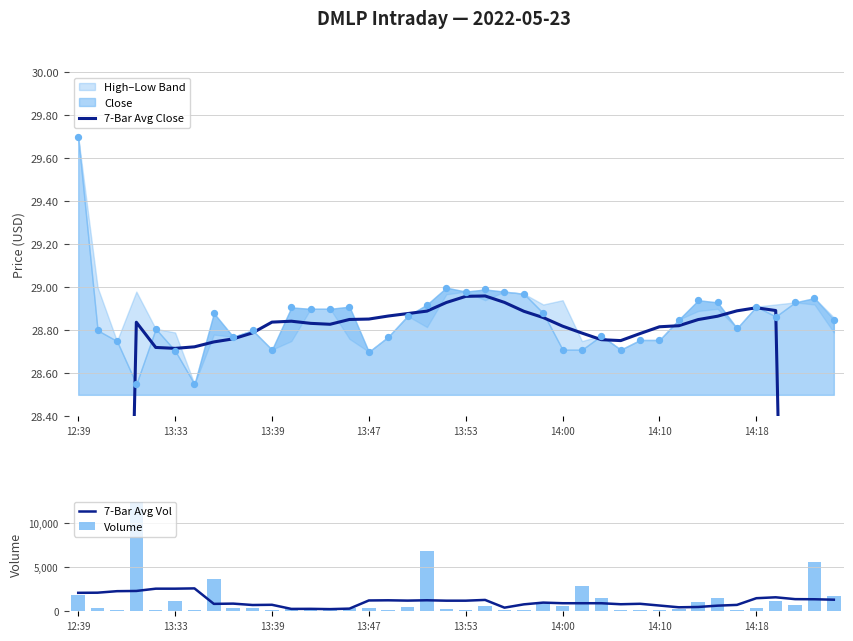

Which series reaches the minimum Y coordinate?

7-Bar Avg Close